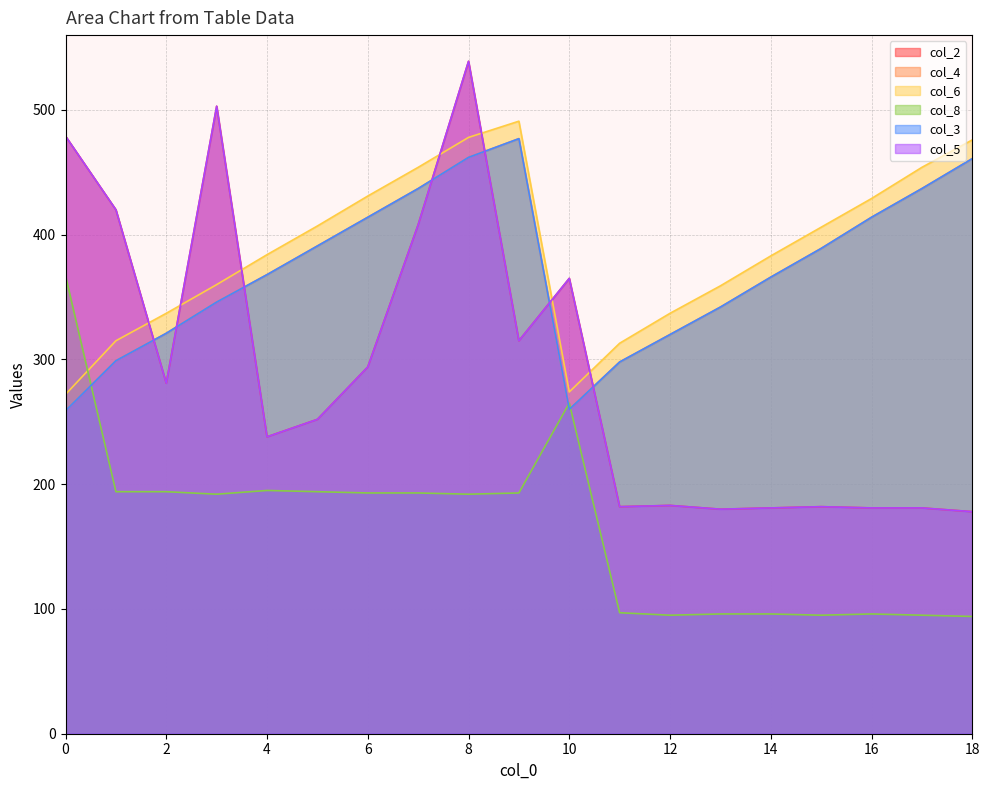

What is the difference between the col_2 values at 9 and 2?

34